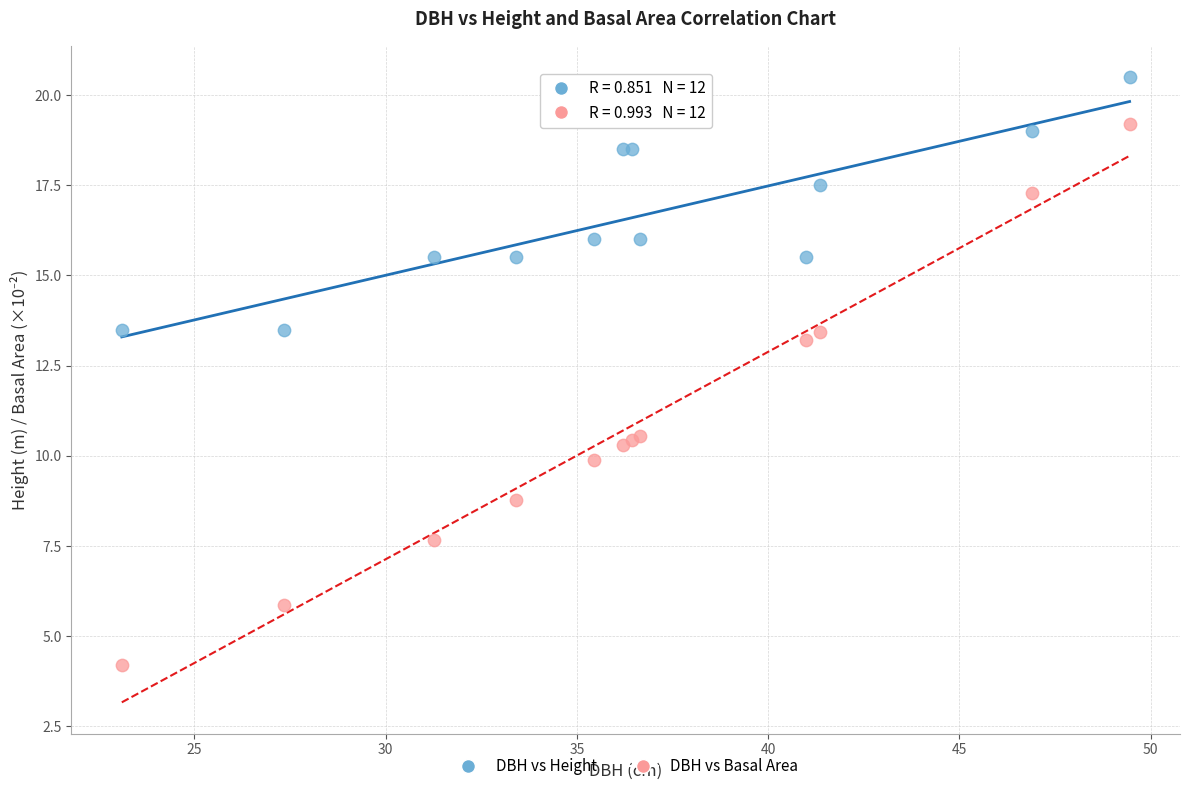

Across all series, what Y value is closest to 12?

13.2